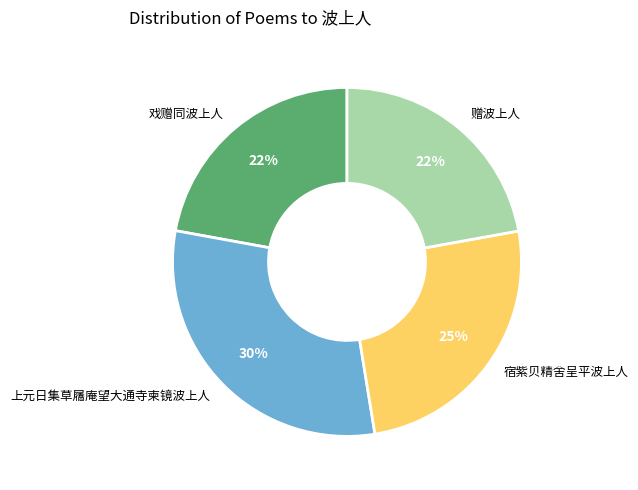

To the nearest percent, what is the average slice percentage?

25%